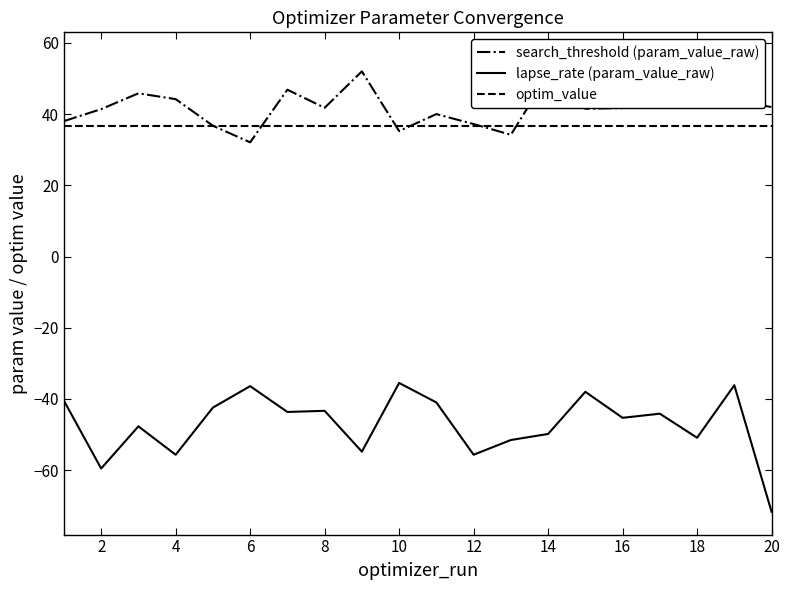

What is the highest value of the optim_value series?

36.7